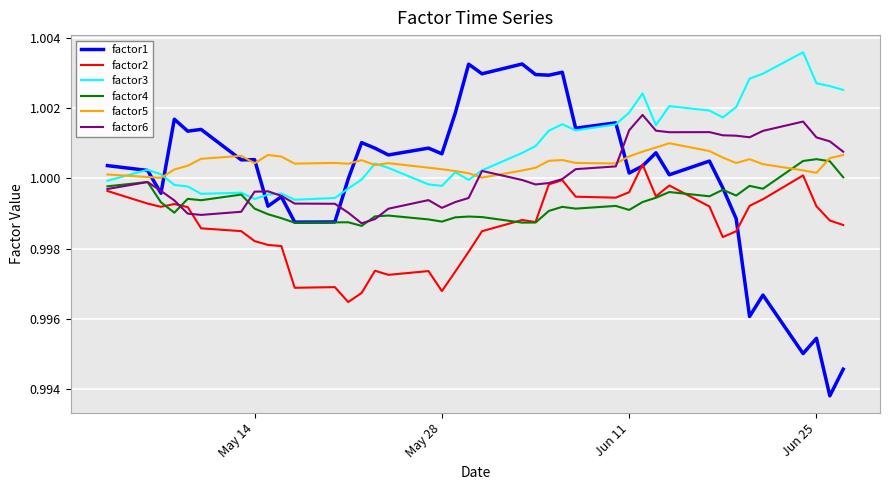

Which series has the largest range (max minus min)?

factor1